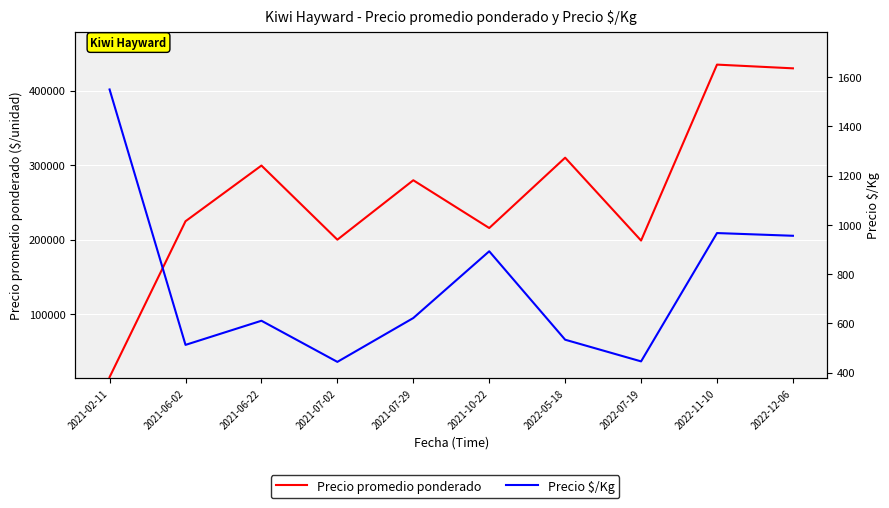

What is the total value across all series at 2021-10-22?

216536